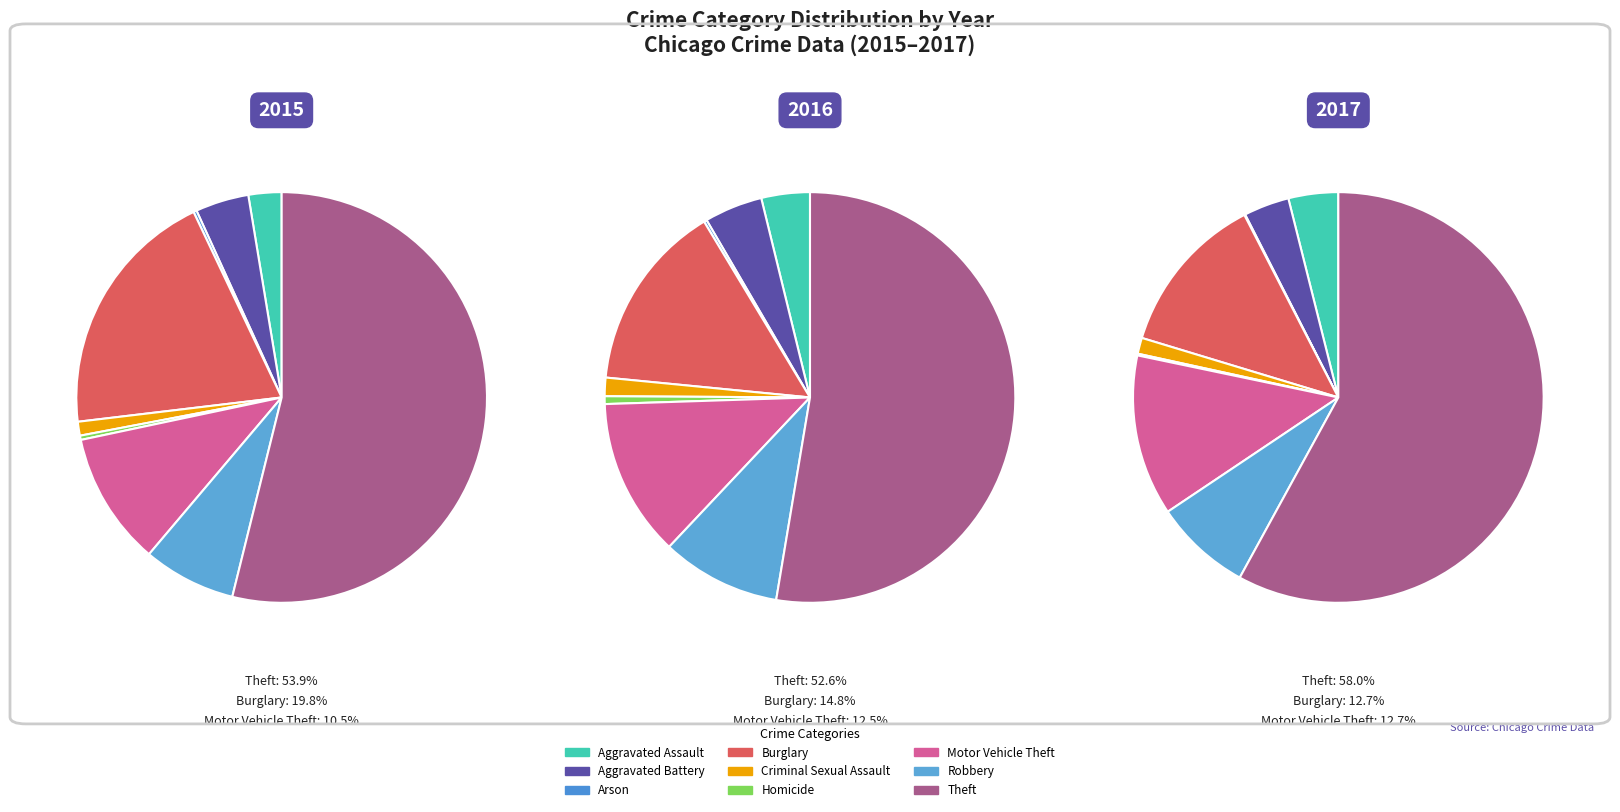

Does Aggravated Battery account for over 50% of the chart?

No